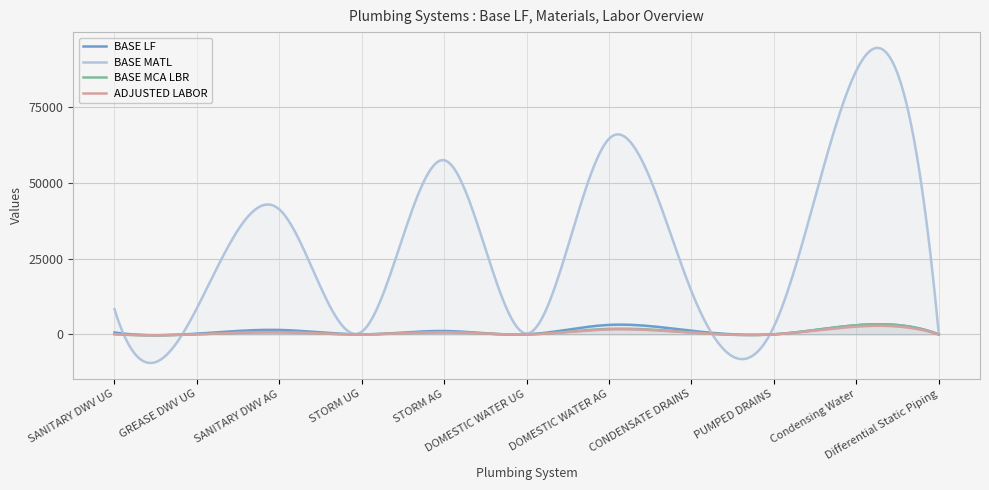

Between which two adjacent categories do BASE MCA LBR and ADJUSTED LABOR first intersect?

DOMESTIC WATER UG and DOMESTIC WATER AG